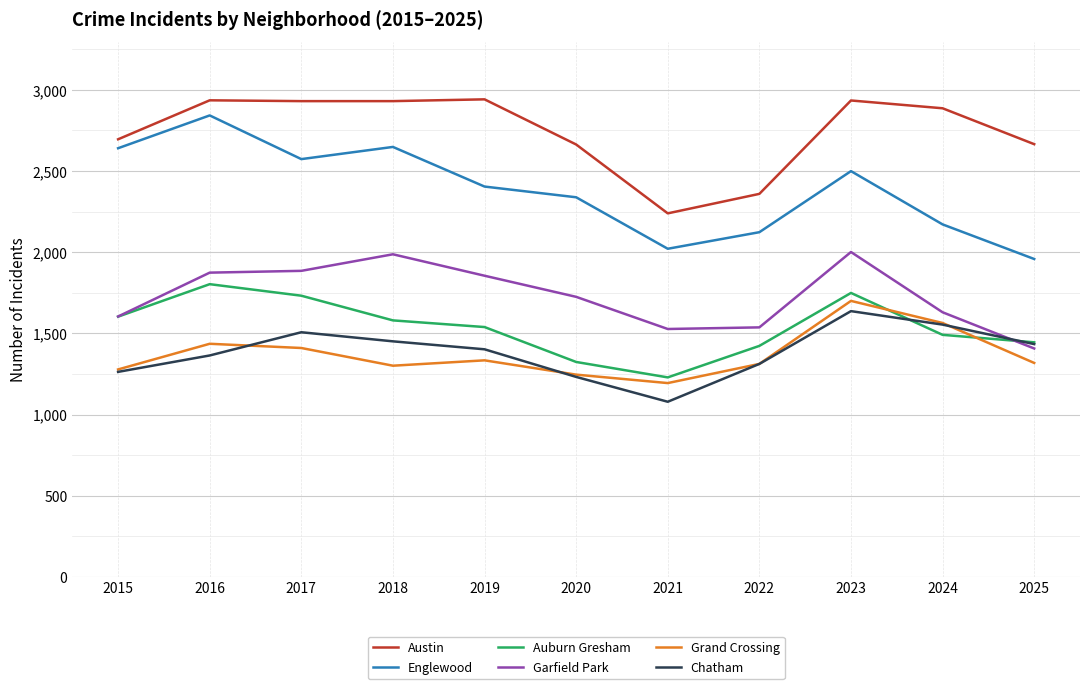

True or false: Chatham and Englewood cross at least once.

False